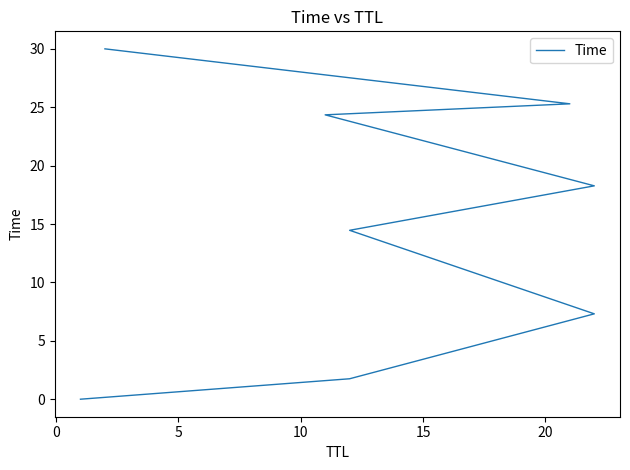

The chart shows a value of 40.0 at 7. True or false?

False